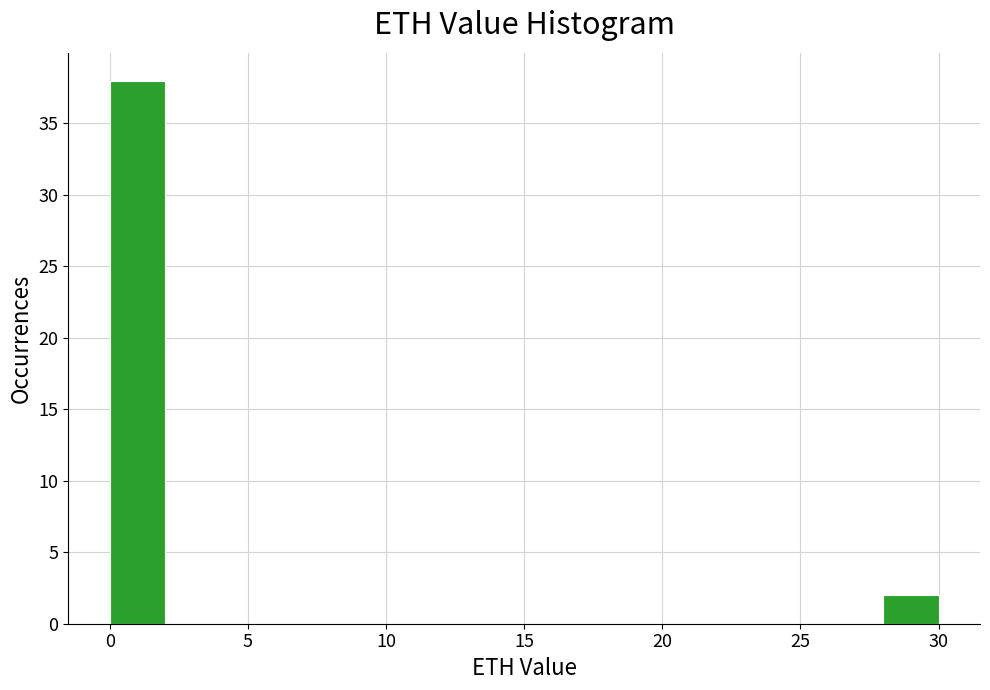

Around what value on the x-axis is the tallest bar? Give the approximate position of its centre, as read against the axis.

1.0